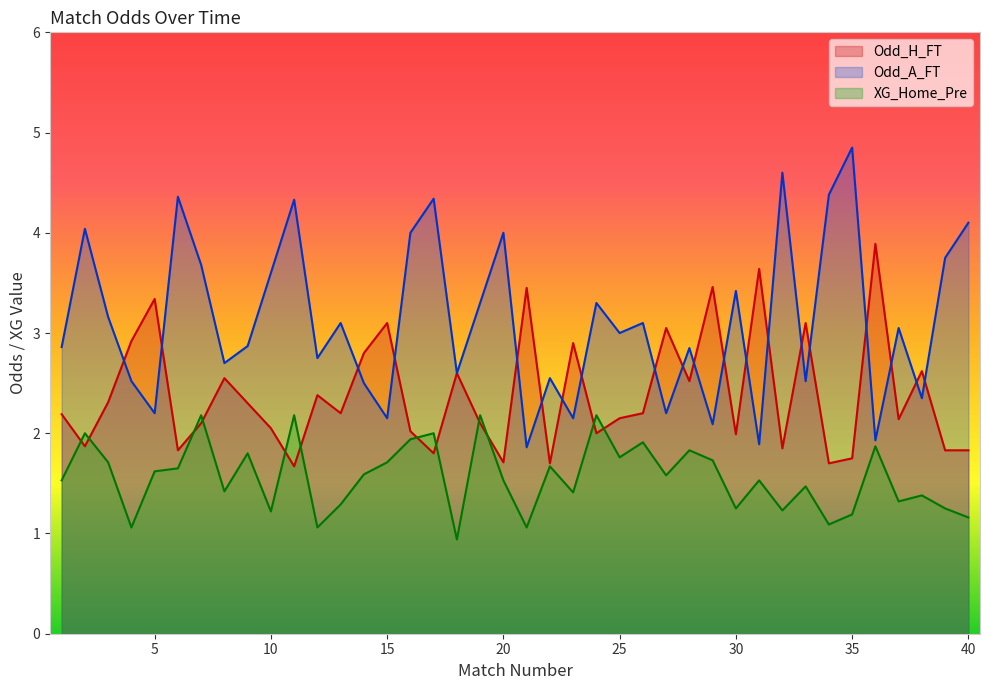

Where is the first local minimum for XG_Home_Pre?

4